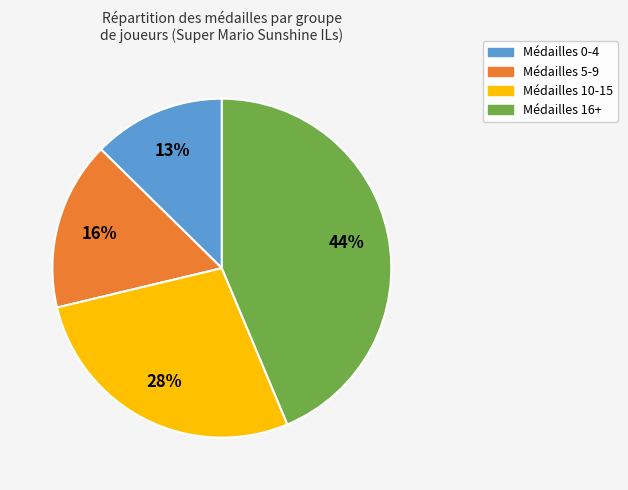

To the nearest percent, what is the average slice percentage?

25%